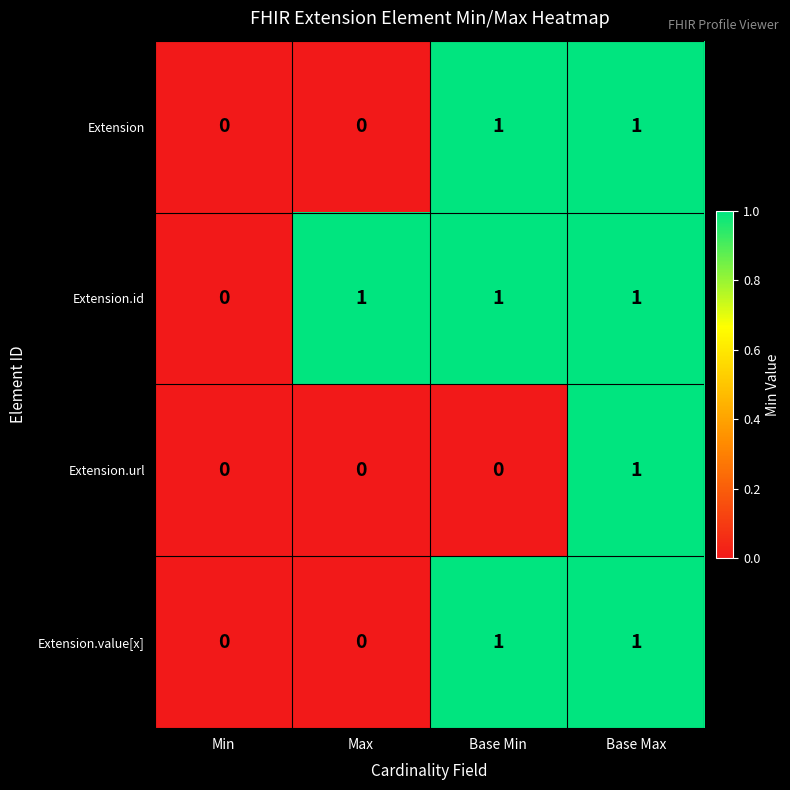

The Extension series shows 1 at Base Min. True or false?

True